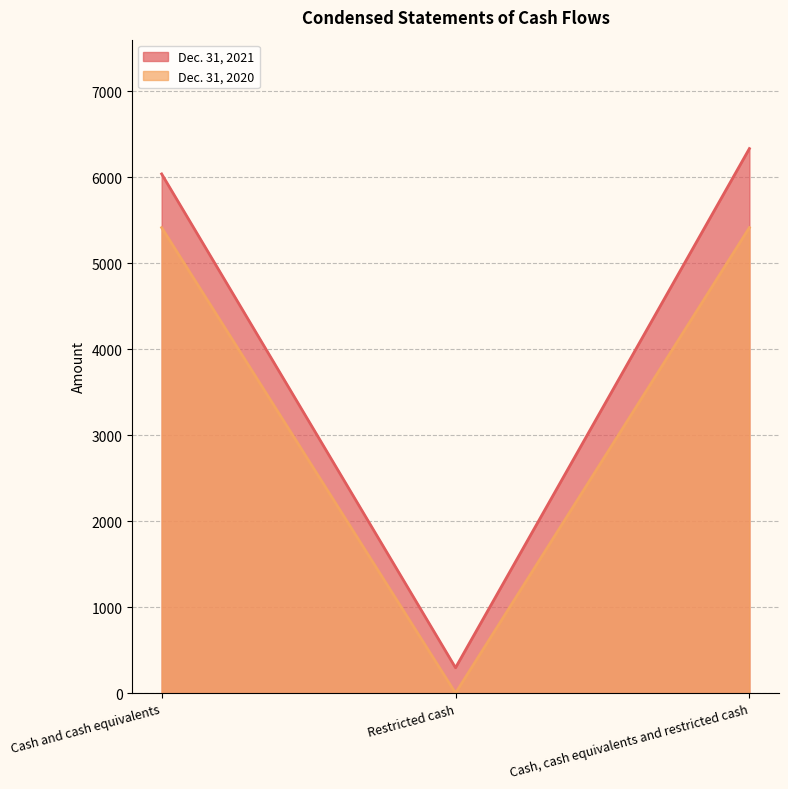

At Cash and cash equivalents, list the series in order from smallest to largest.

Dec. 31, 2020, Dec. 31, 2021